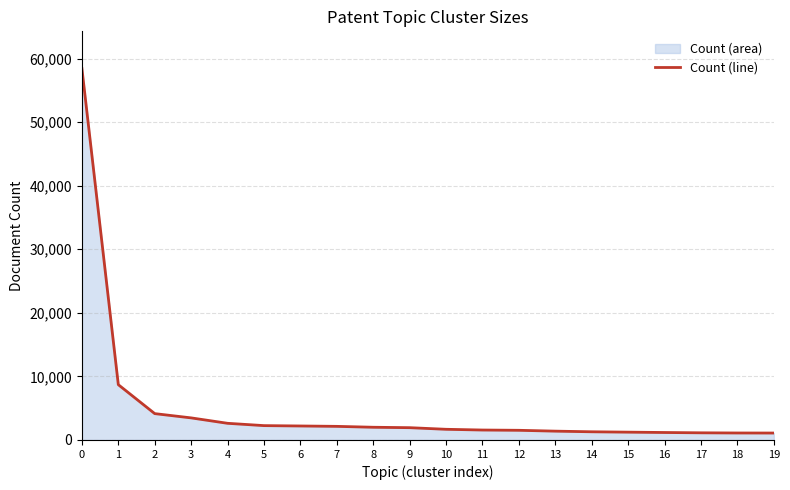

What is the value of the 14th point from the left?

1388